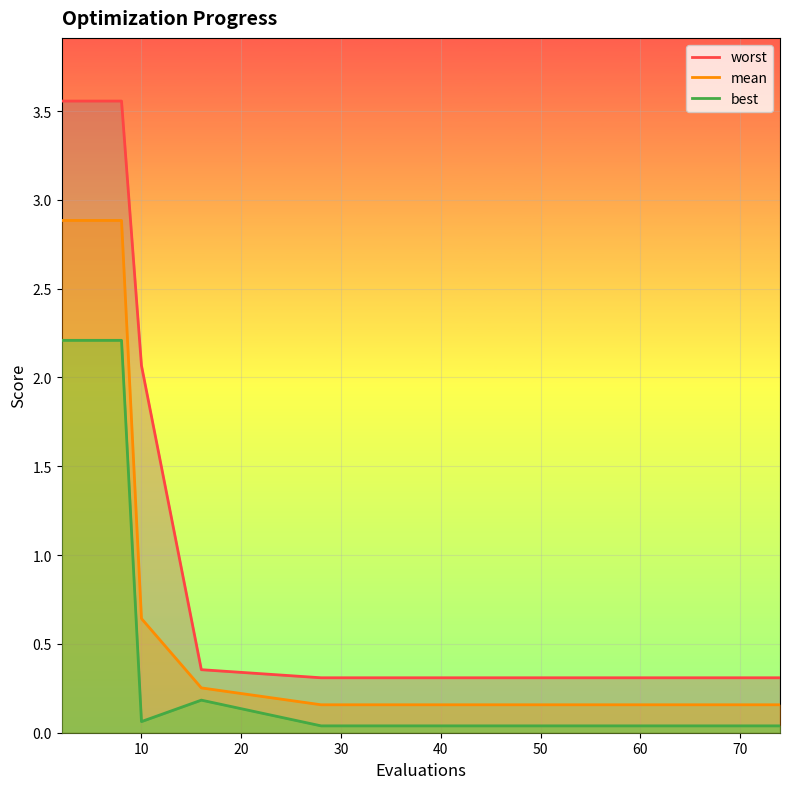

List the series in order of their overall mean, lowest first.

best line, mean line, worst line